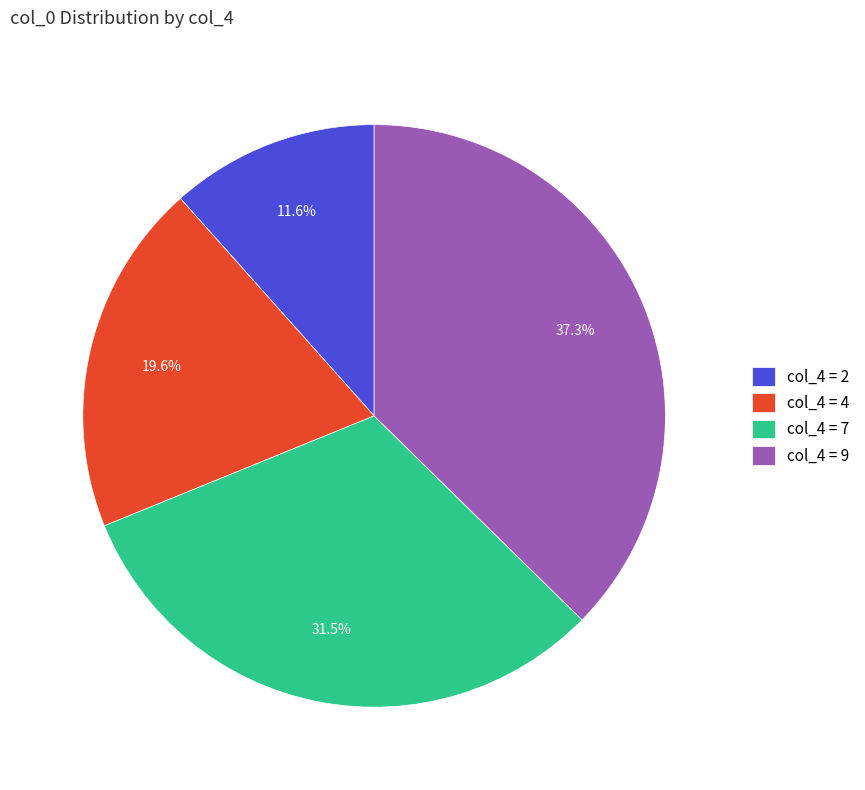

Which category has the biggest portion of the pie?

col_4 = 9